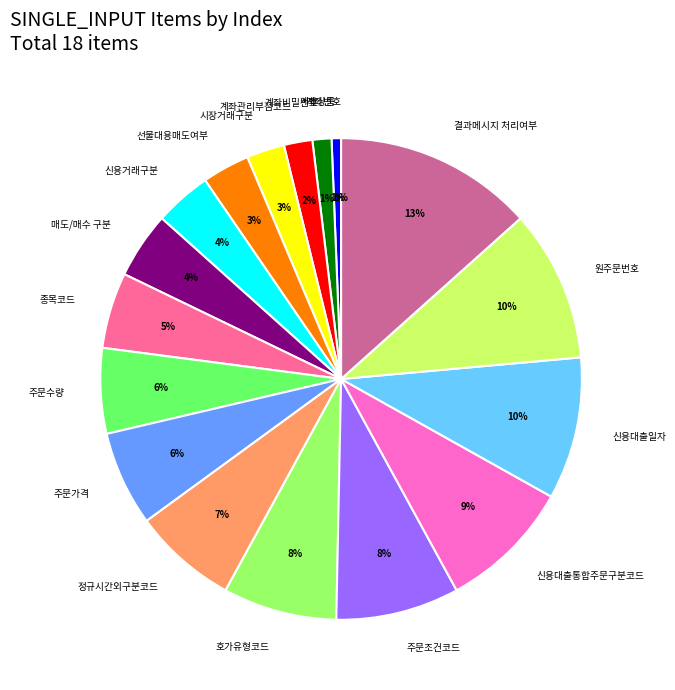

Is there any slice that represents more than half of the pie?

No